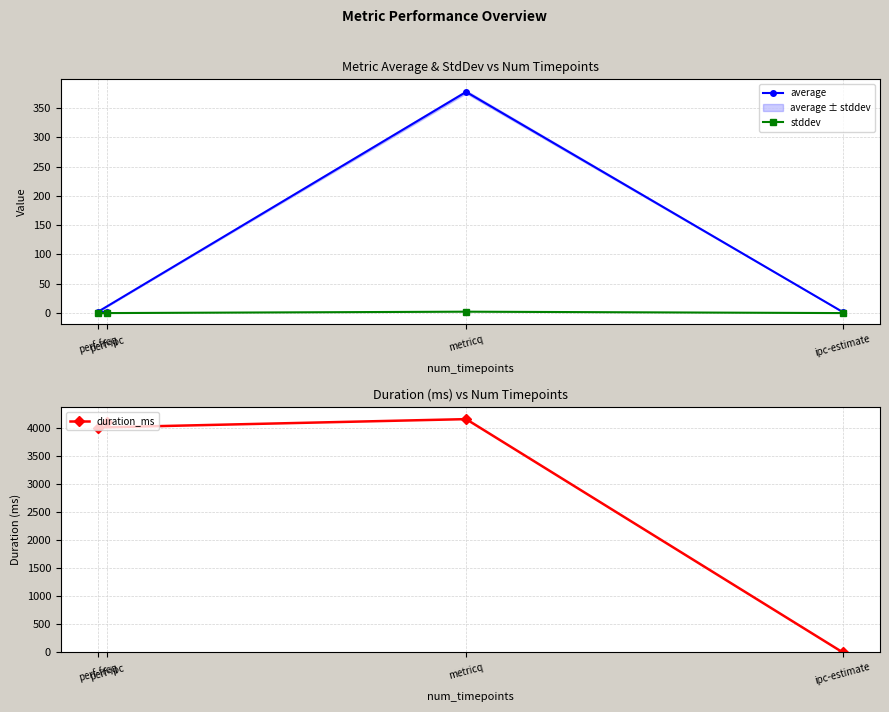

Which category has the lowest value in the duration_ms series?

ipc-estimate